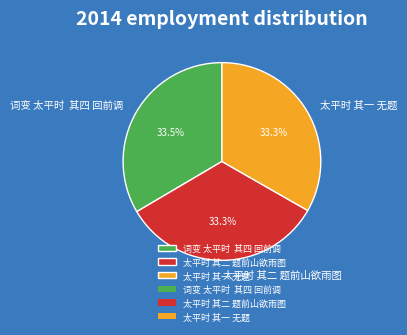

Approximately how many times larger is the value at 太平时 其二 题前山欲雨图 compared to 词变 太平时 其四 回前调?

1.0